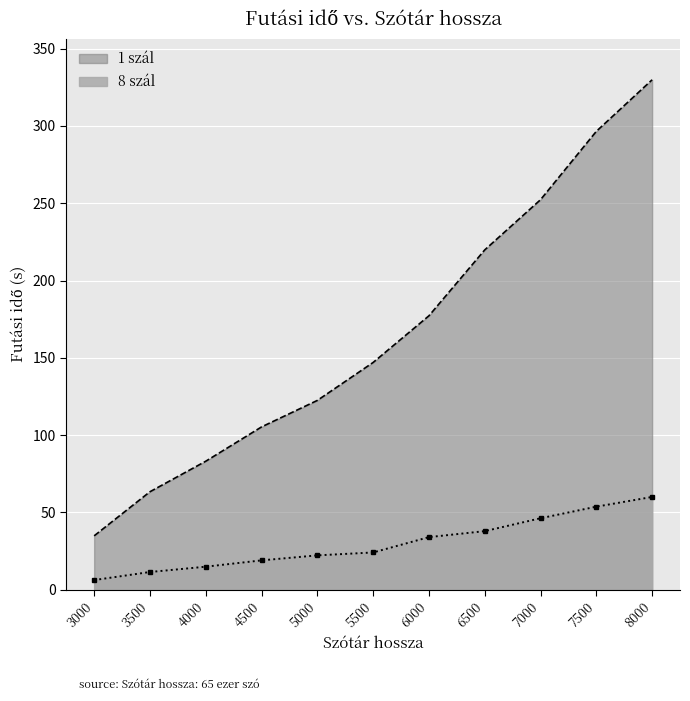

Reading left to right, transcribe all the data shown in this chart.

1 szál: 3000=34.9	3500=63.4	4000=83.1	4500=105.3	5000=122.5	5500=147.0	6000=177.2	6500=219.8	7000=252.3	7500=296.5	8000=329.9
8 szál: 3000=6.3	3500=11.5	4000=14.9	4500=19.0	5000=22.2	5500=24.1	6000=34.0	6500=37.9	7000=46.2	7500=53.7	8000=60.0